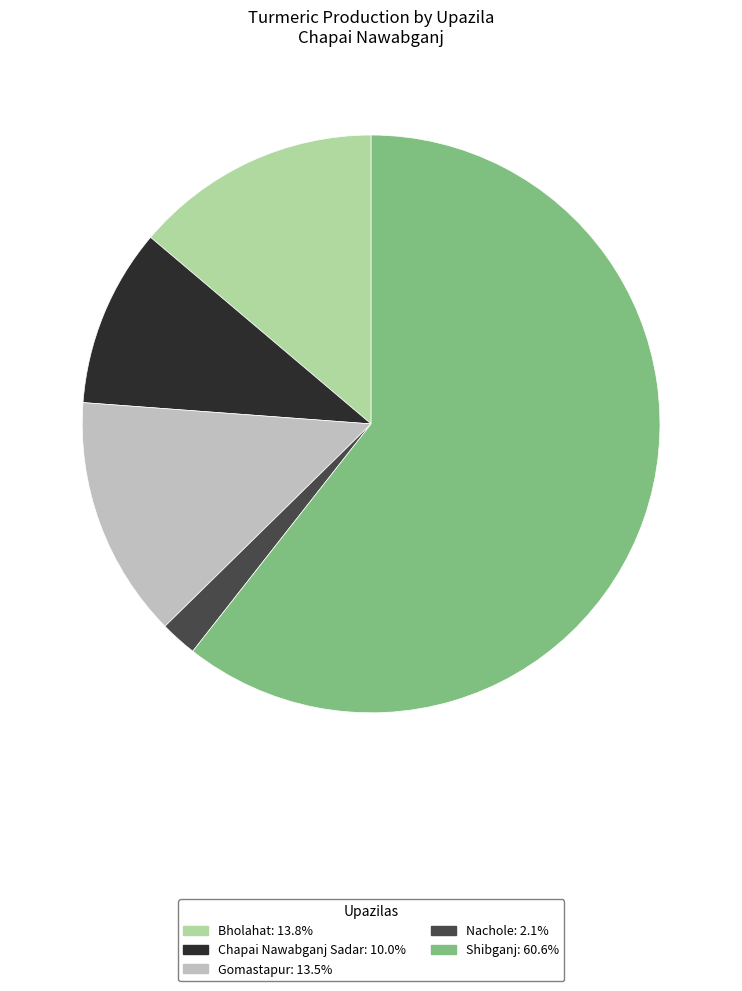

What is the smallest slice in the pie chart?

Nachole